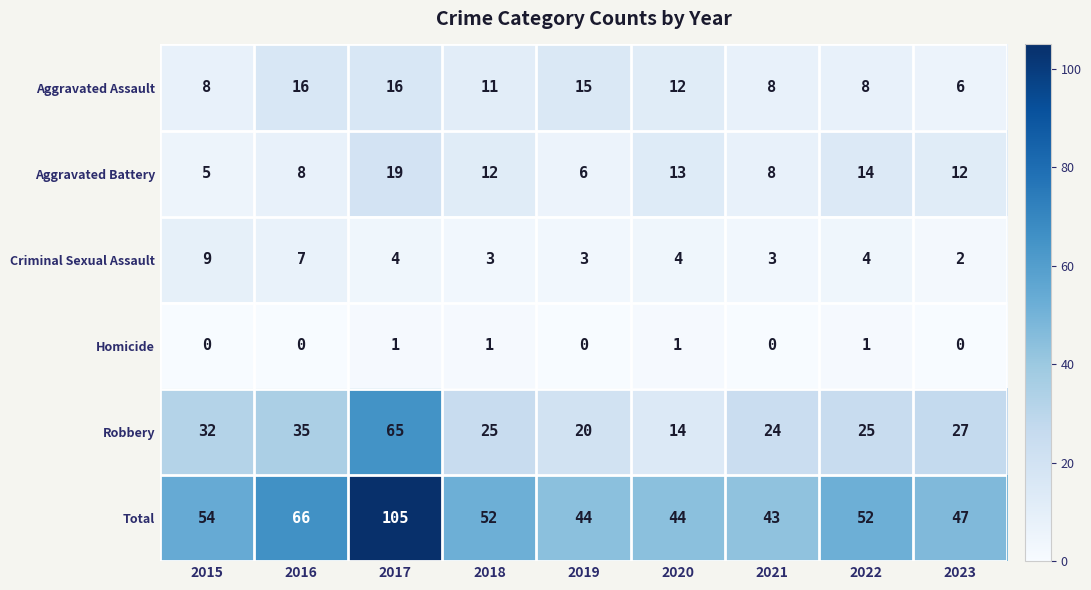

True or false: Criminal Sexual Assault has a value of 5 at 2022.

False